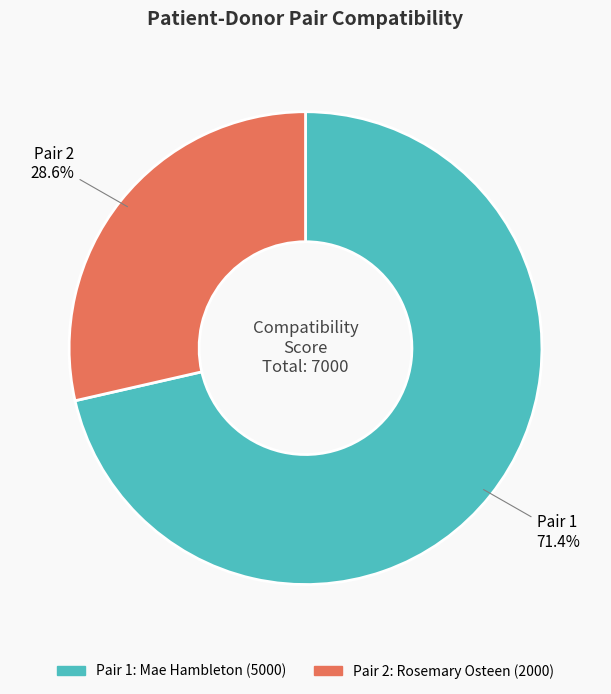

Is there any slice that represents more than half of the pie?

Yes